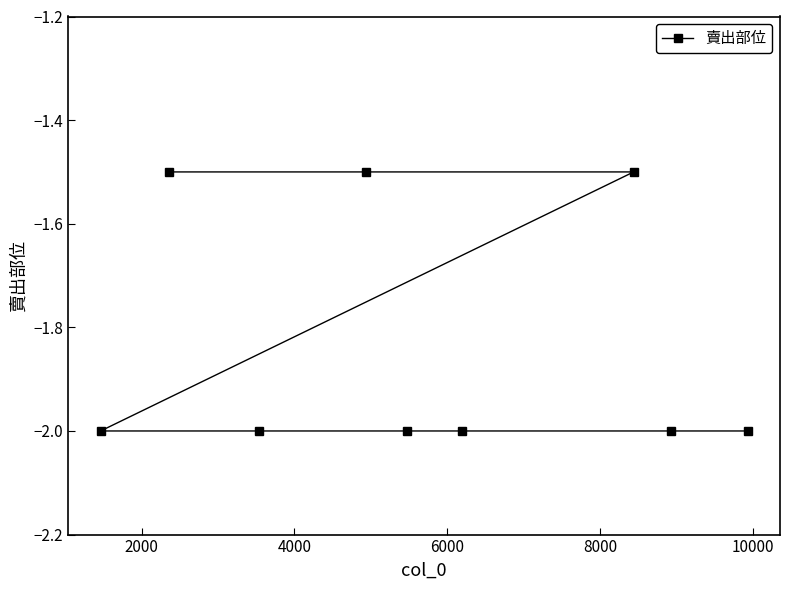

What is the value of the 7th point from the left?

-1.5